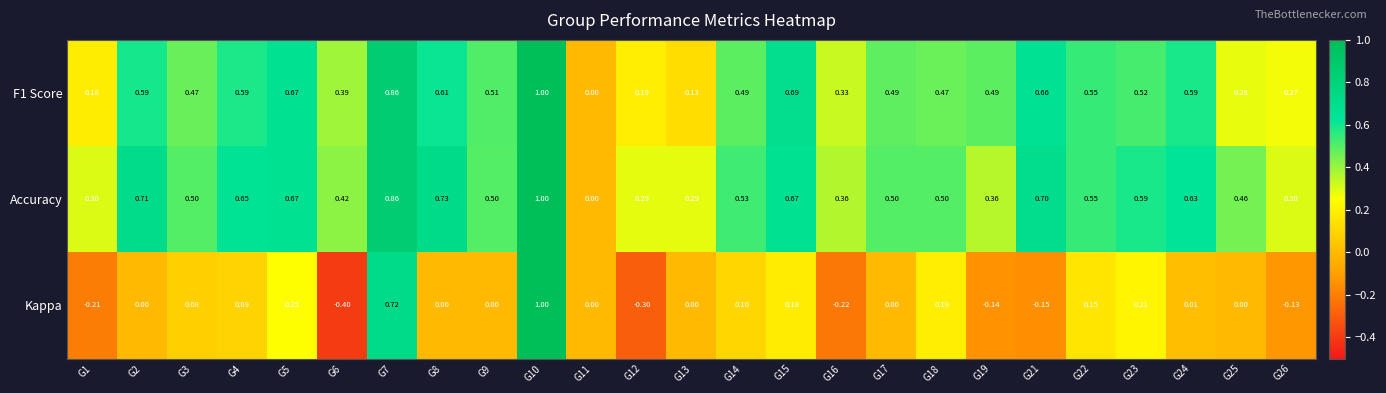

How many data points in F1 Score are above 0?

24